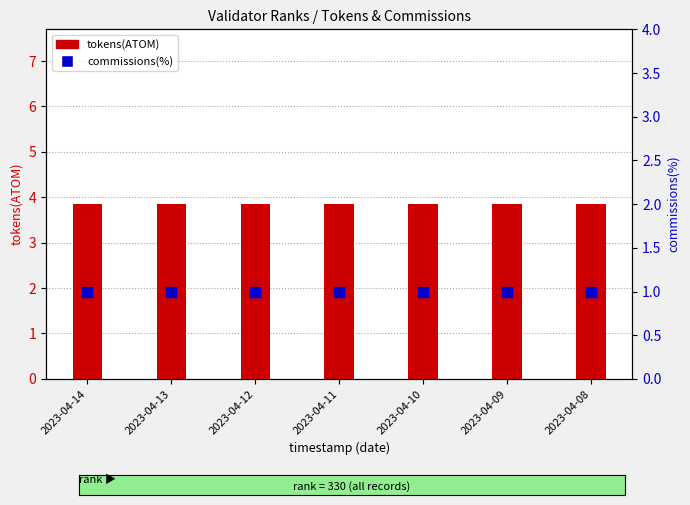

Which series has the largest total across all categories?

tokens(ATOM)